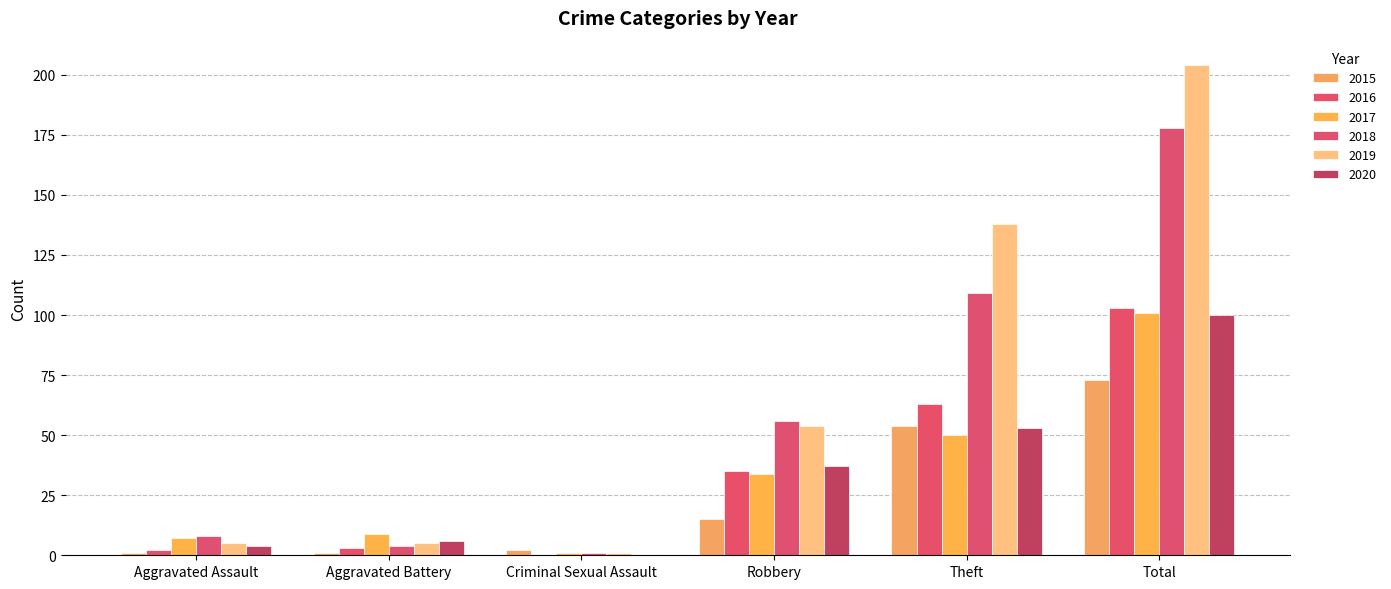

Which series has the largest total across all categories?

2019